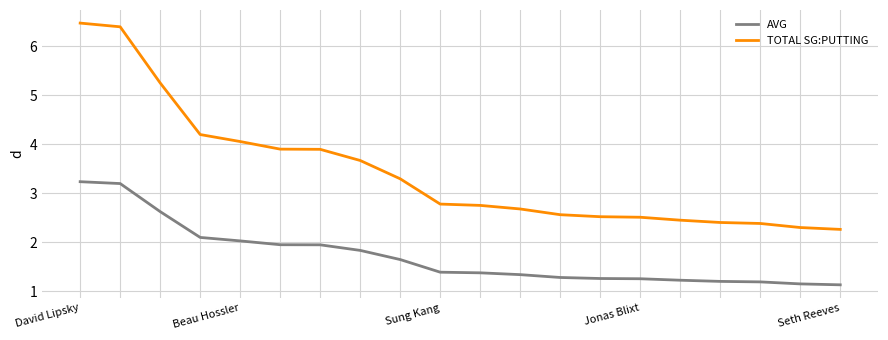

Which series has the largest range (max minus min)?

TOTAL SG:PUTTING